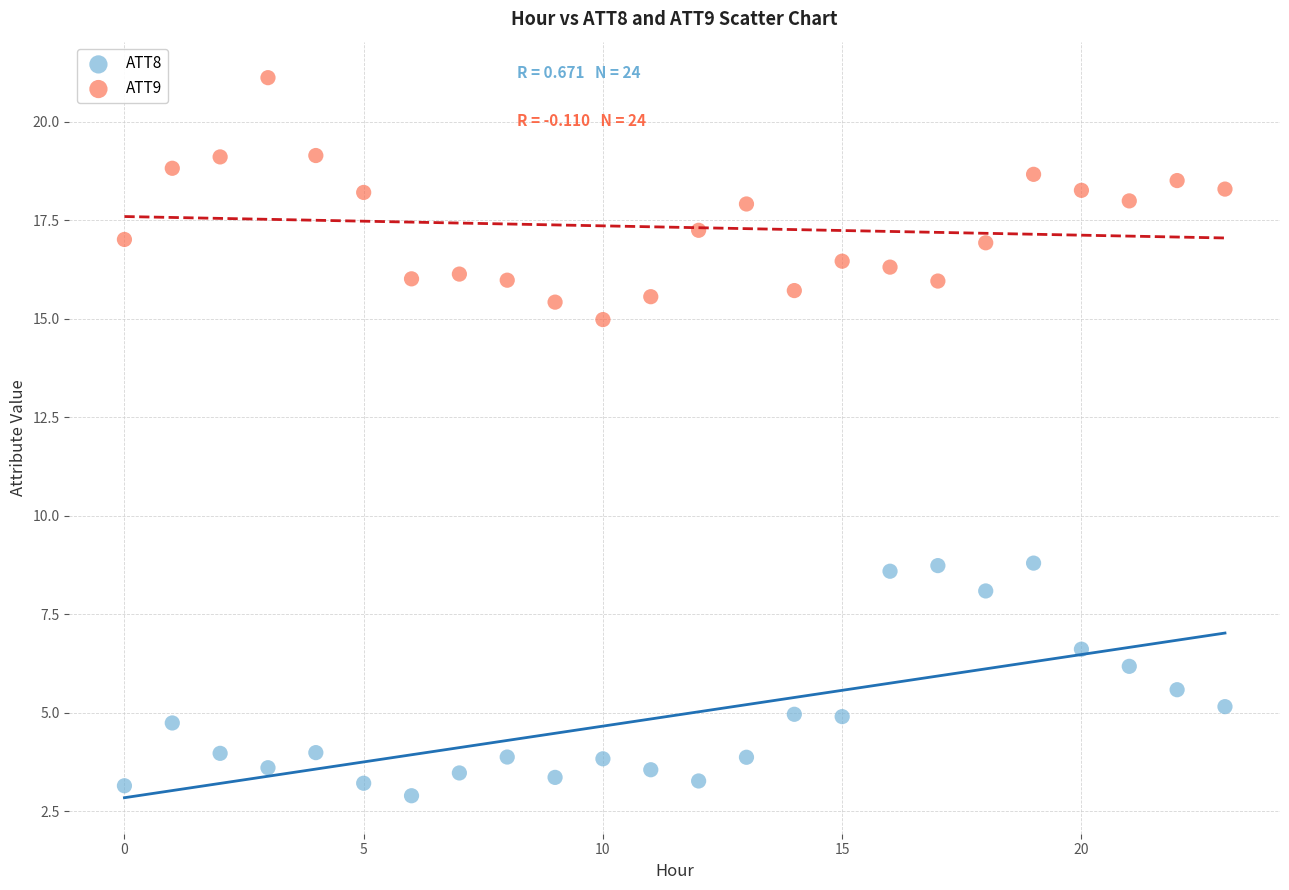

What are all the series names shown in the legend?

ATT8, ATT9